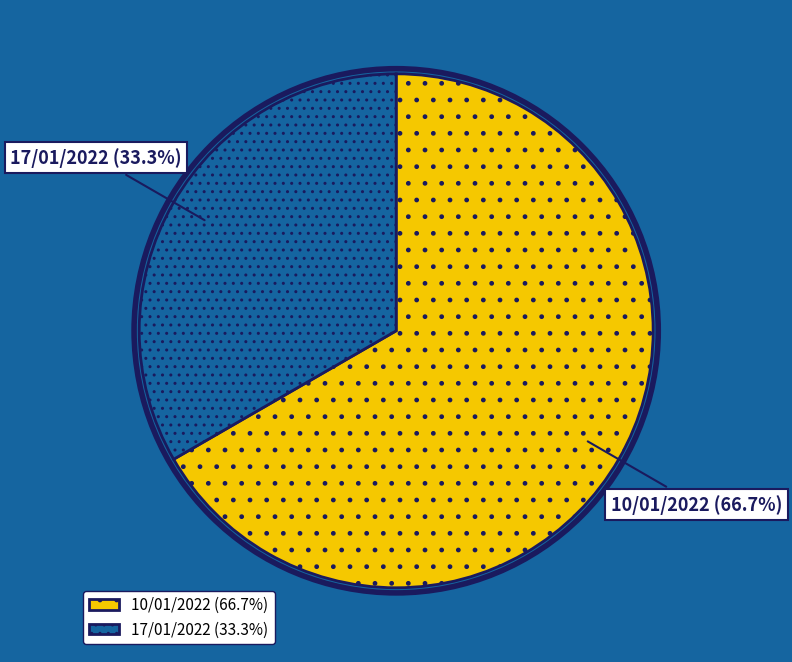

Between 10/01/2022 and 17/01/2022, which is larger?

10/01/2022